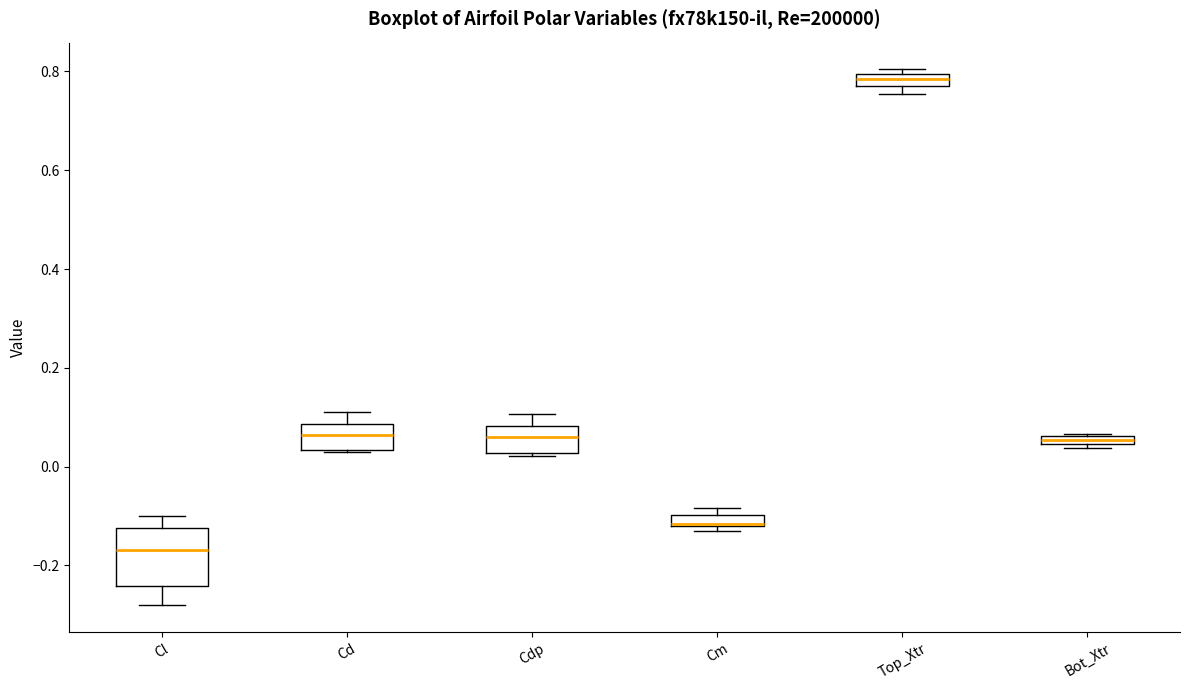

Comparing the boxes themselves (not the whiskers), which one is the tallest?

Cl